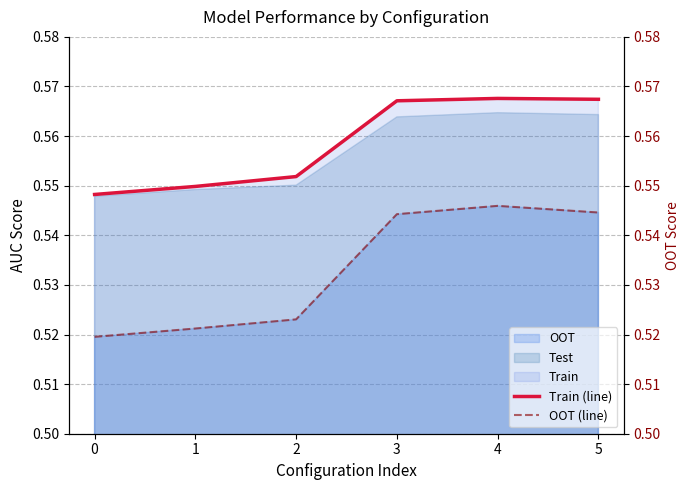

Which series has the widest spread of values?

OOT (line)